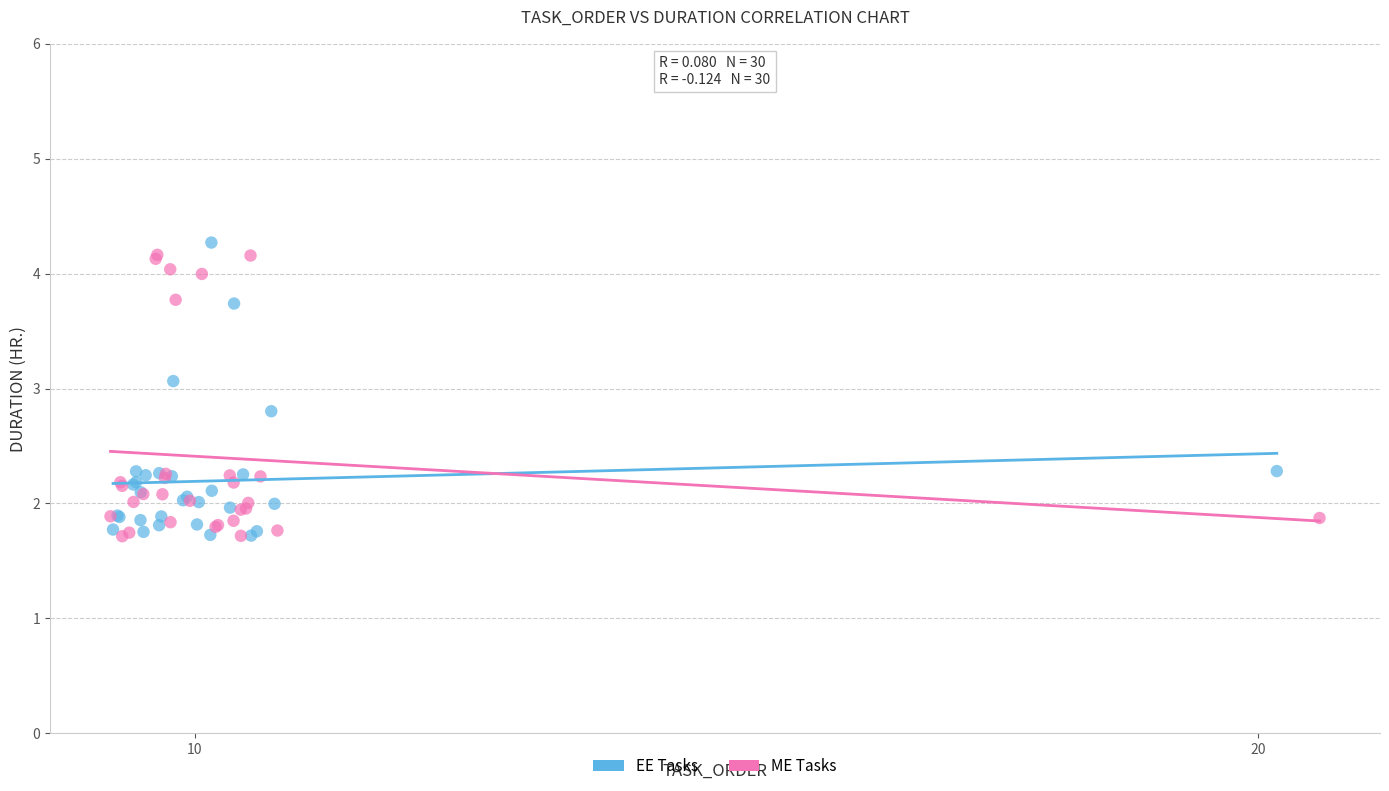

What are all the series names shown in the legend?

EE Tasks, ME Tasks